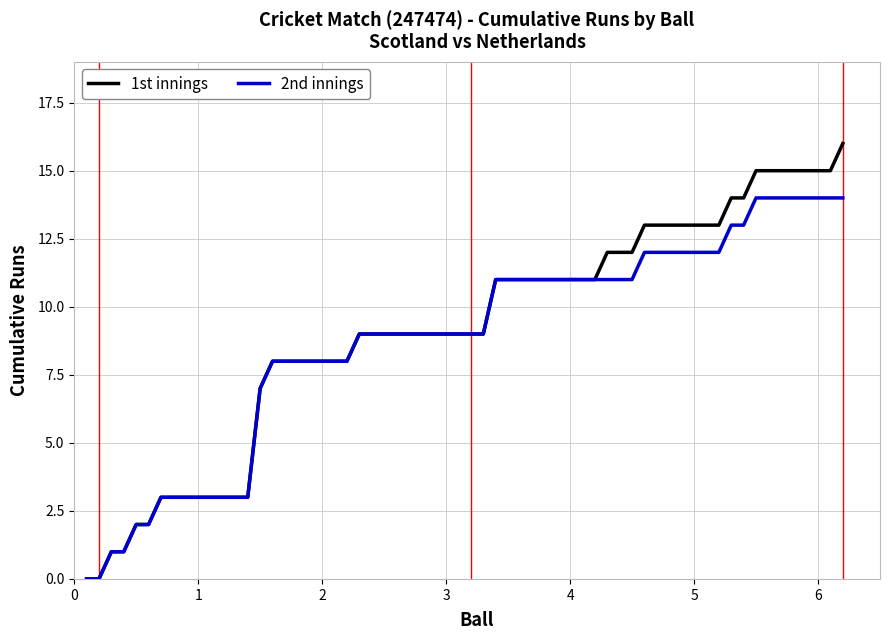

How many distinct data groups are displayed?

2